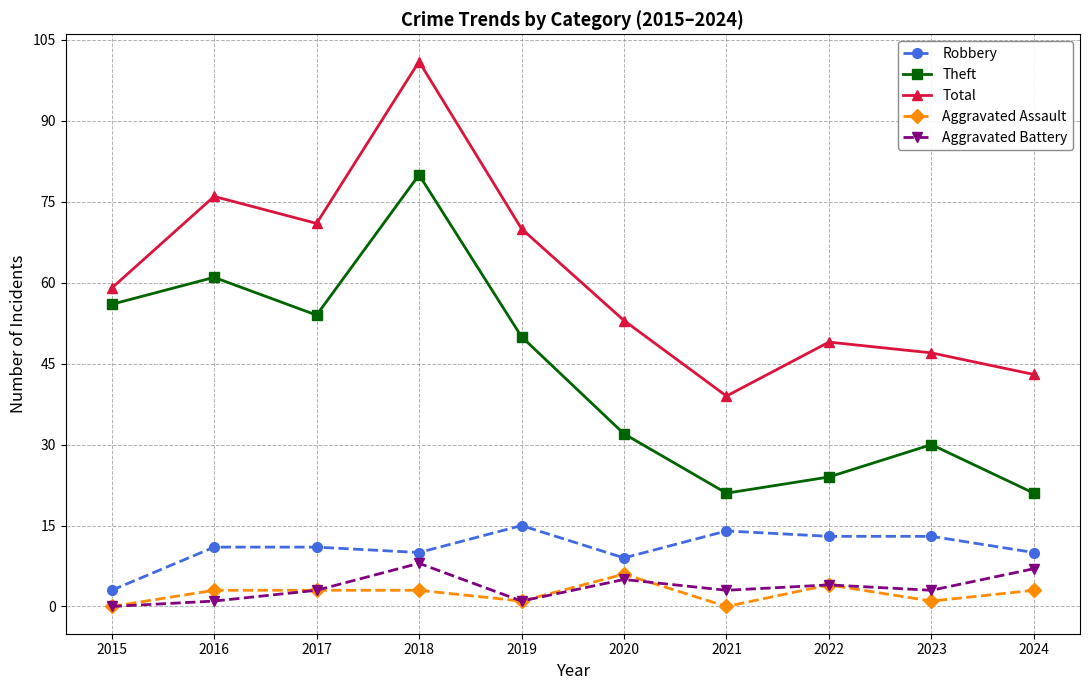

At how many categories does at least one series exceed 96?

1